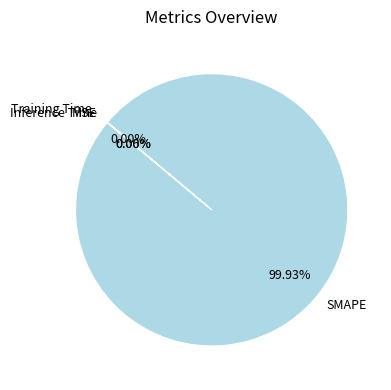

Does any single category account for the majority?

Yes